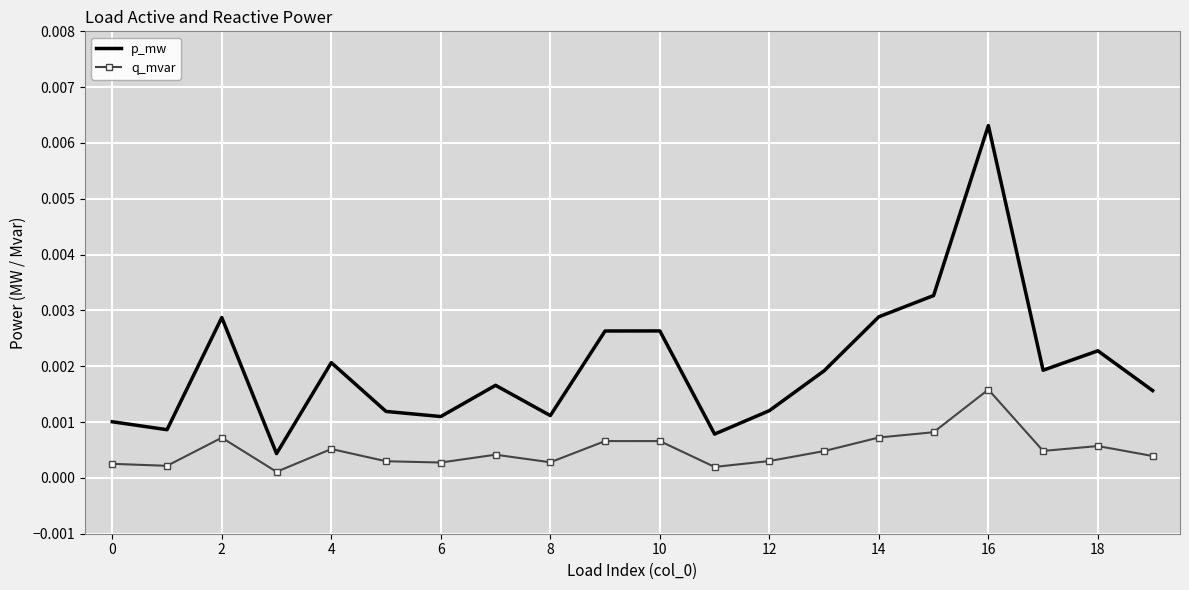

List the series in order of their overall mean, lowest first.

q_mvar, p_mw